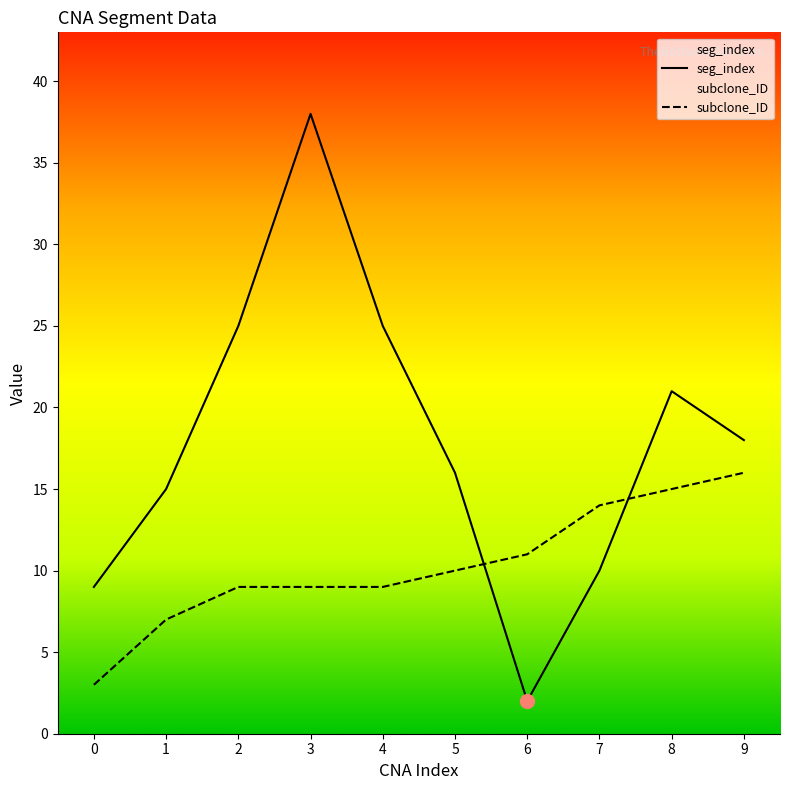

List the labels in order of subclone_ID value, smallest first.

0, 1, 2, 3, 4, 5, 6, 7, 8, 9